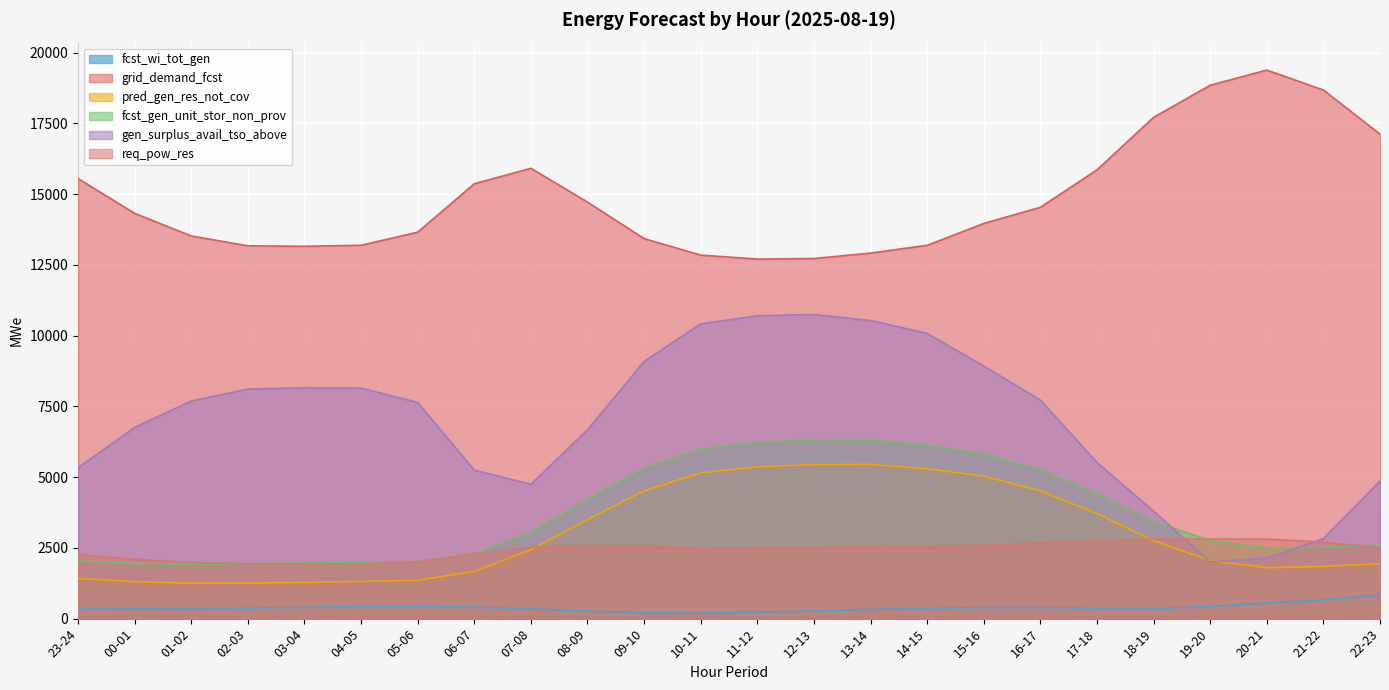

What is the label of the 5th point from the right?

18-19